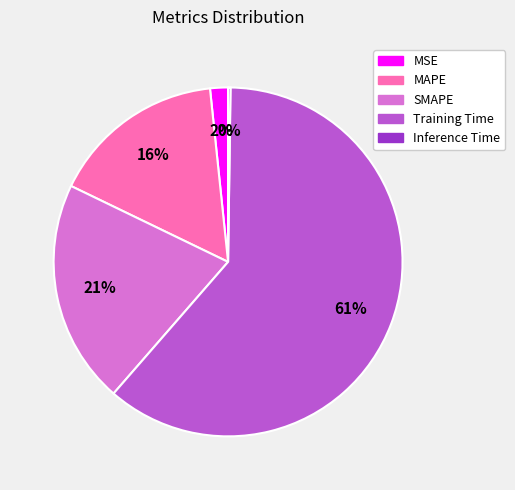

Is there any slice that represents more than half of the pie?

Yes